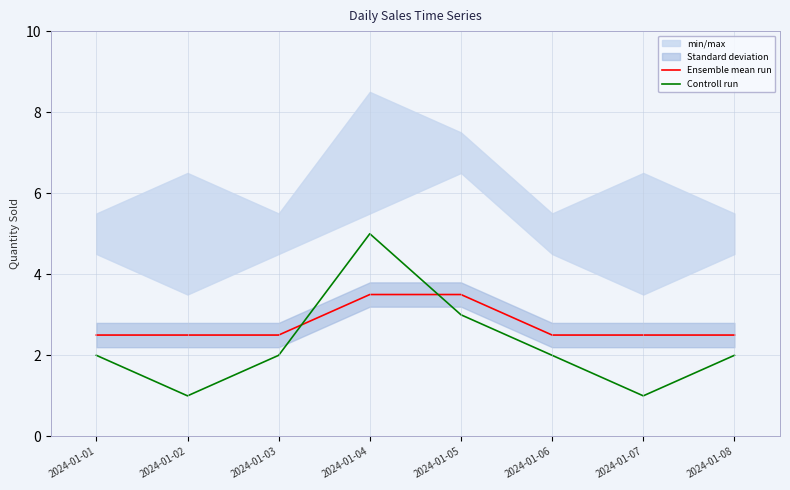

True or false: Ensemble mean run has more than 0 points higher than both neighbors.

False